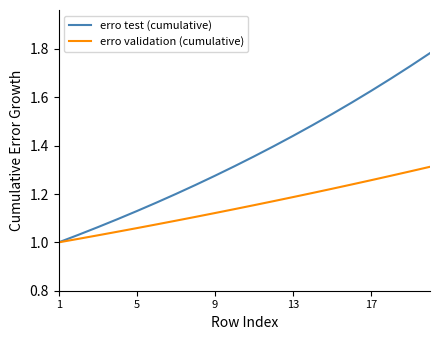

Which series has the widest spread of values?

erro test (cumulative)